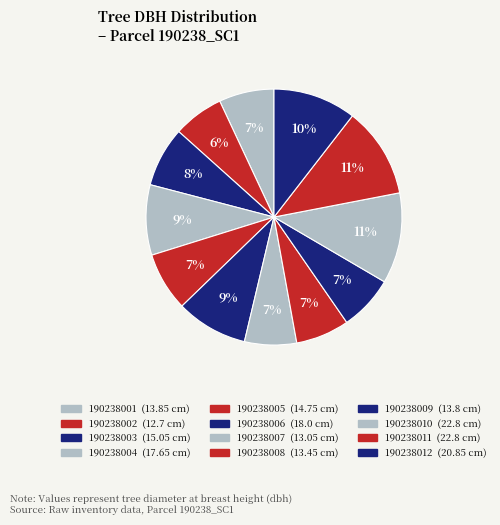

How much of the chart is everything except 190238002?

93.6%